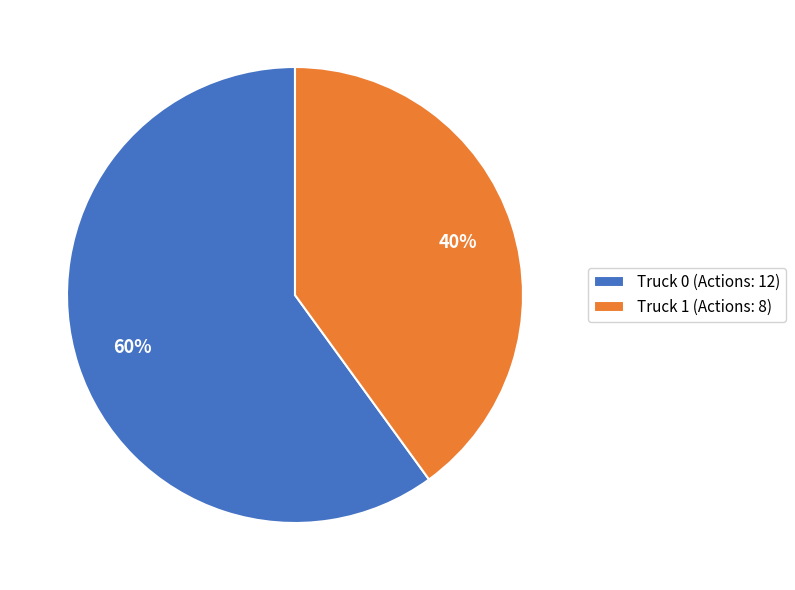

Do Truck 0 and Truck 1 together represent more than half of the pie?

Yes